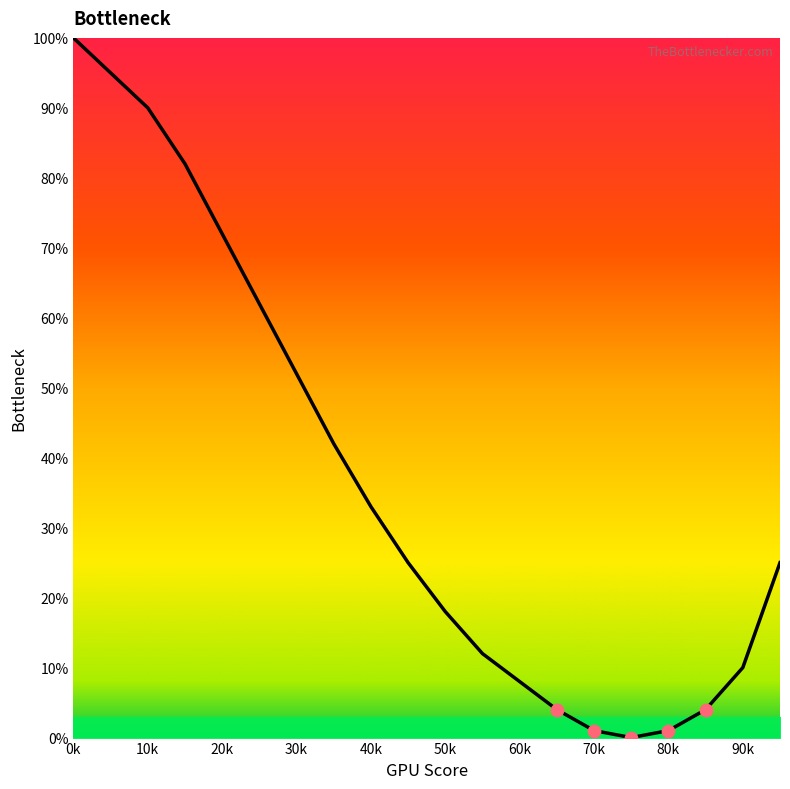

What is the difference between the maximum and minimum values?

100